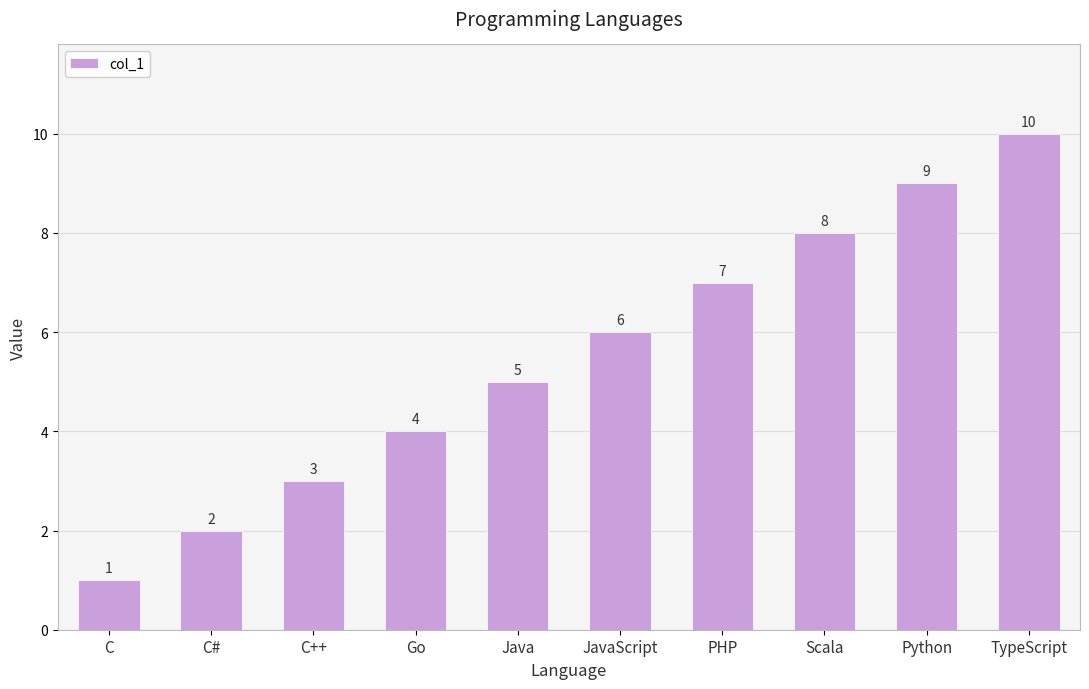

What is the minimum value shown in the chart?

1